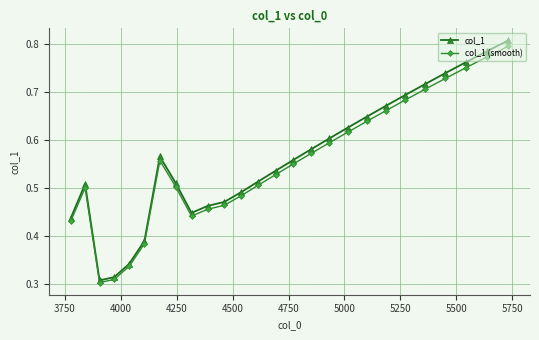

Which series has the largest range (max minus min)?

col_1